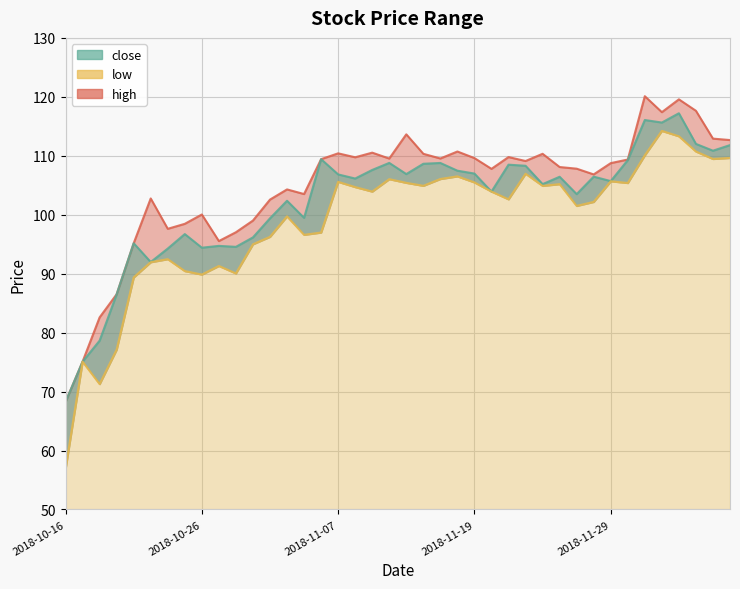

List the series in order of their peak value, lowest first.

low, close, high